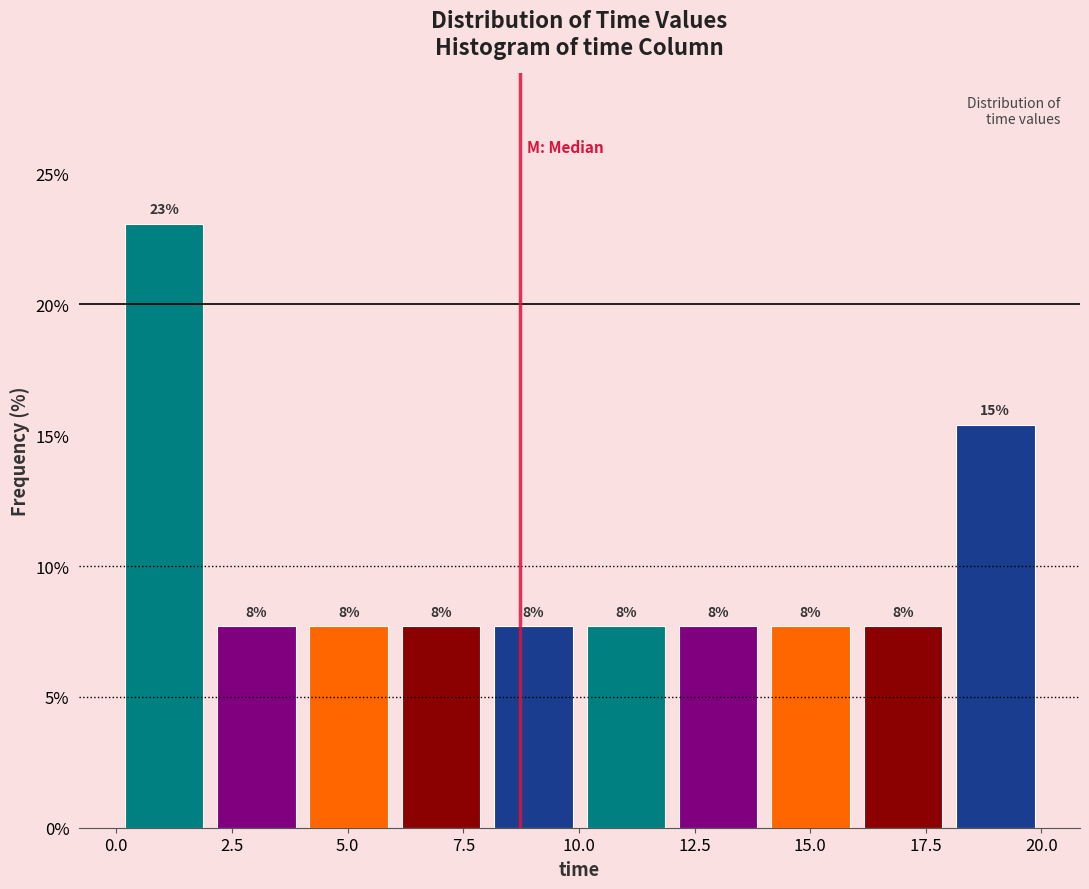

Read against the x-axis, roughly where is the centre of the tallest bar?

1.0